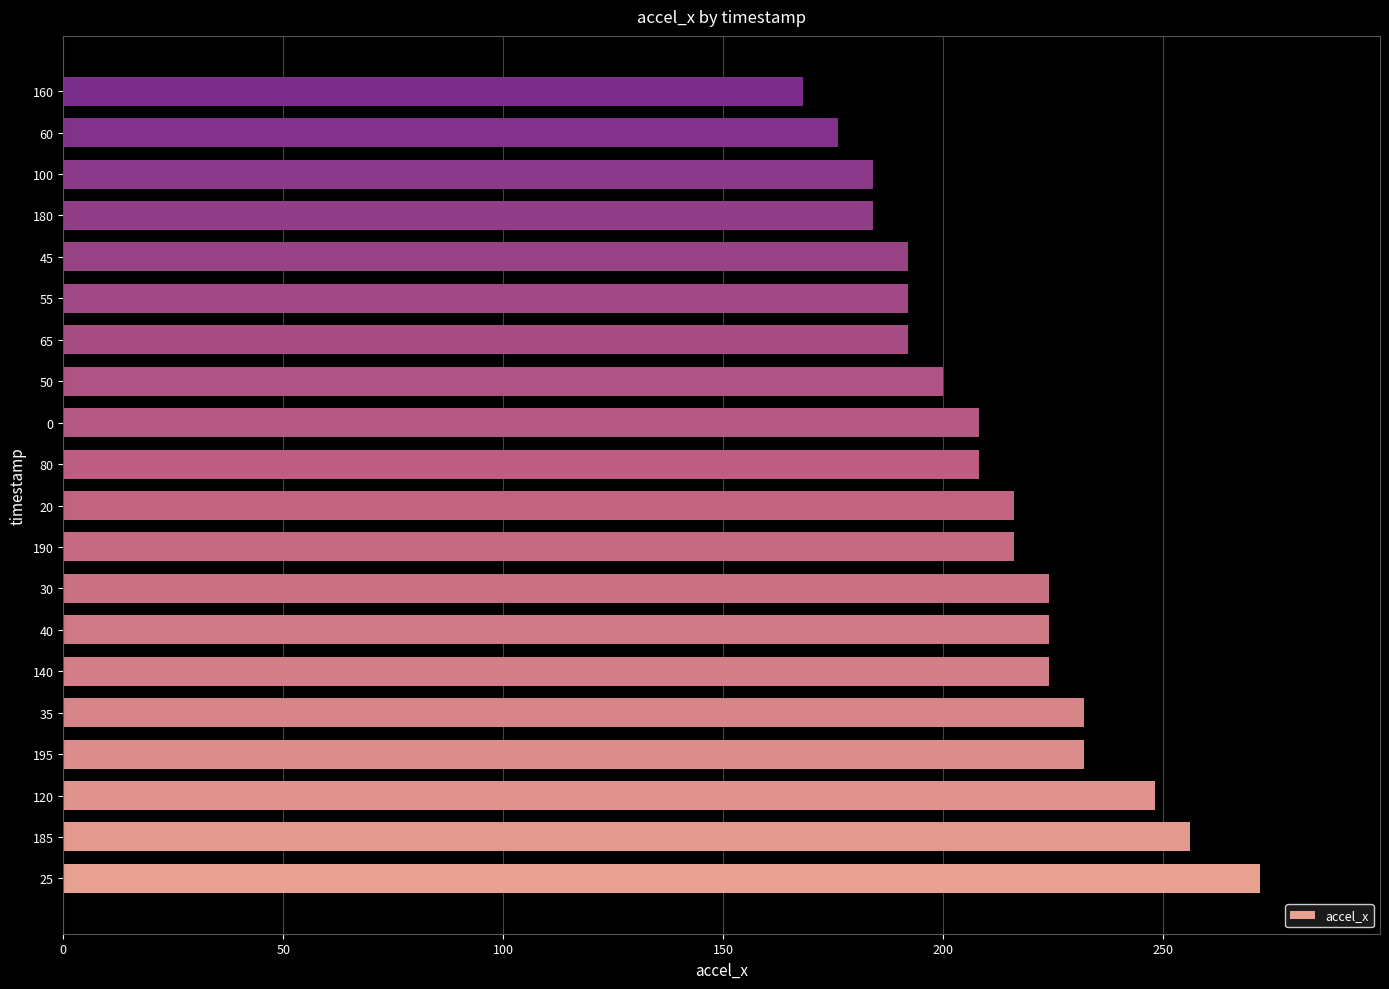

What is the sum of all values?

4248